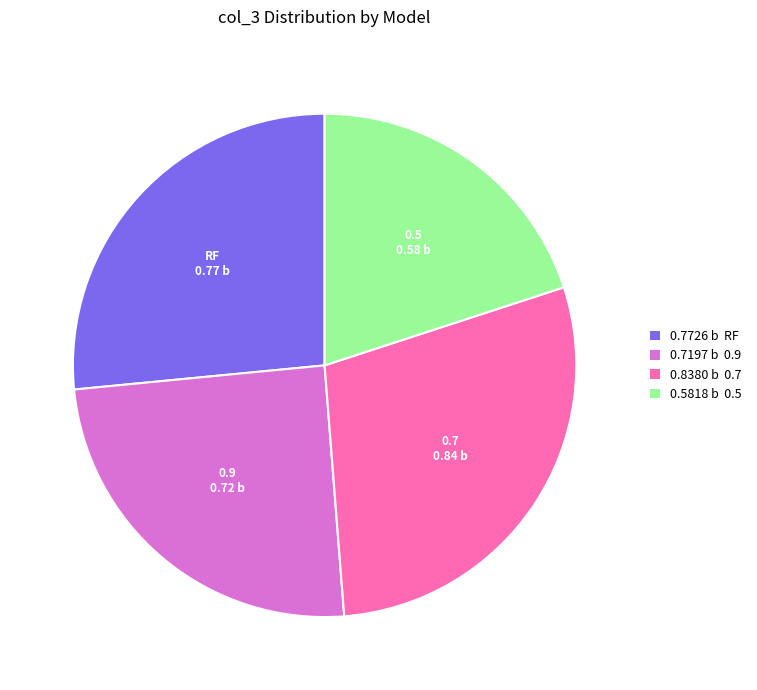

Do 0.9 and 0.5 together represent more than half of the pie?

No